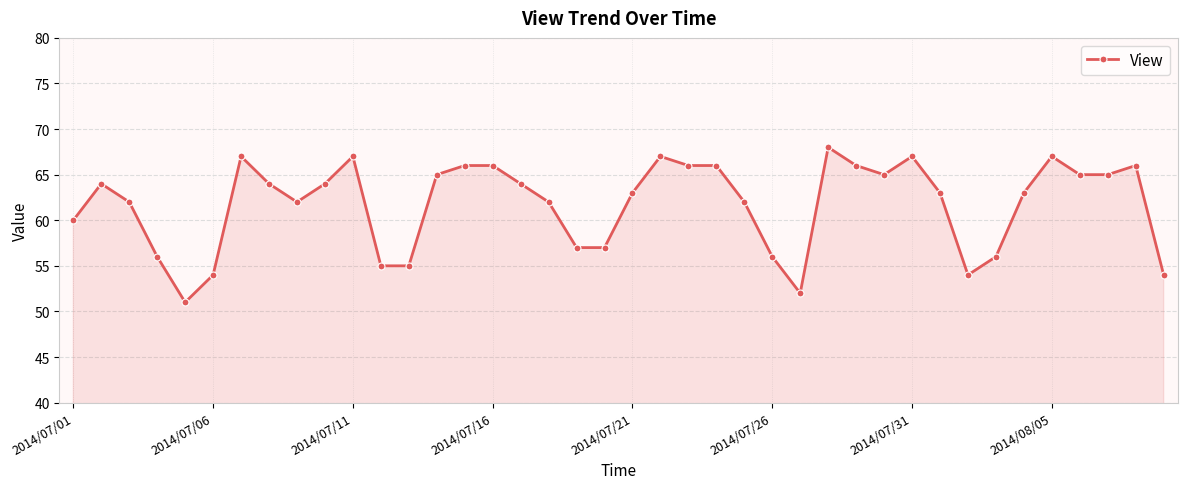

What is the difference between the maximum and minimum values?

17